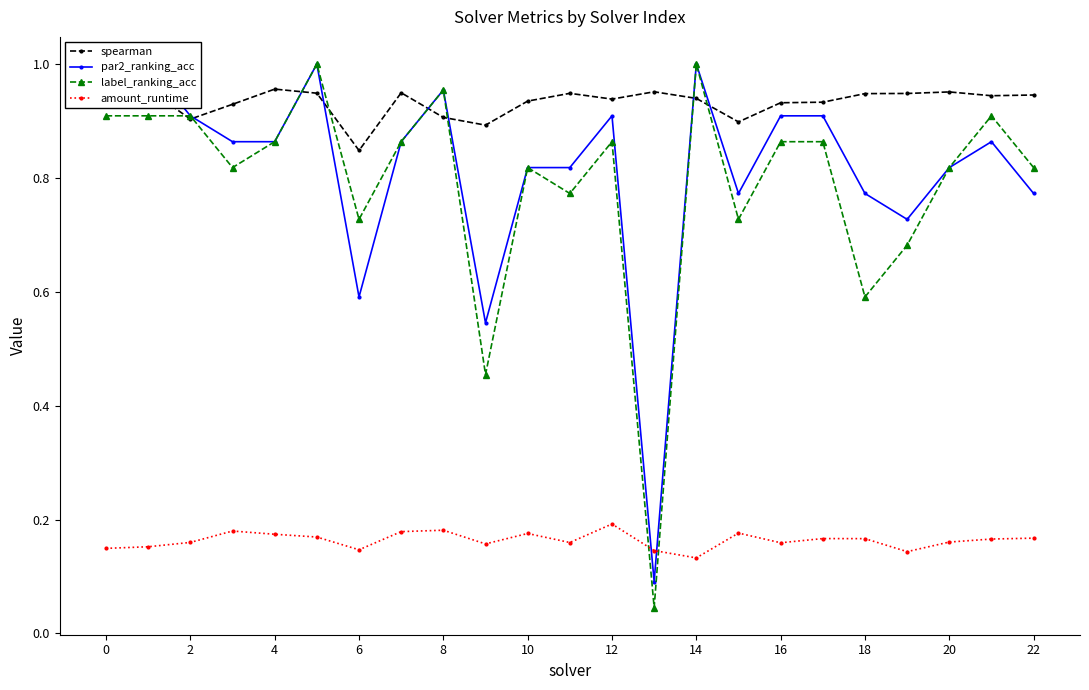

Which has a higher value, 21 or 18?

18